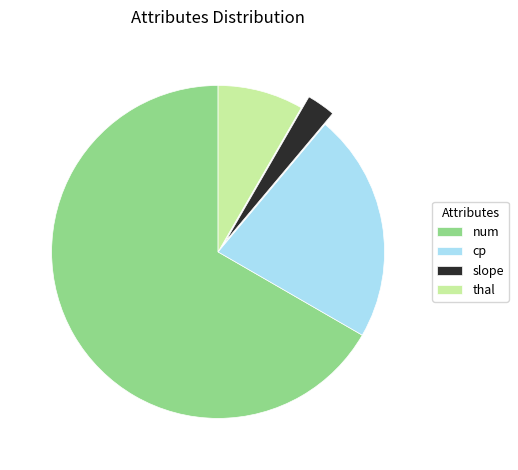

What is the majority slice?

num